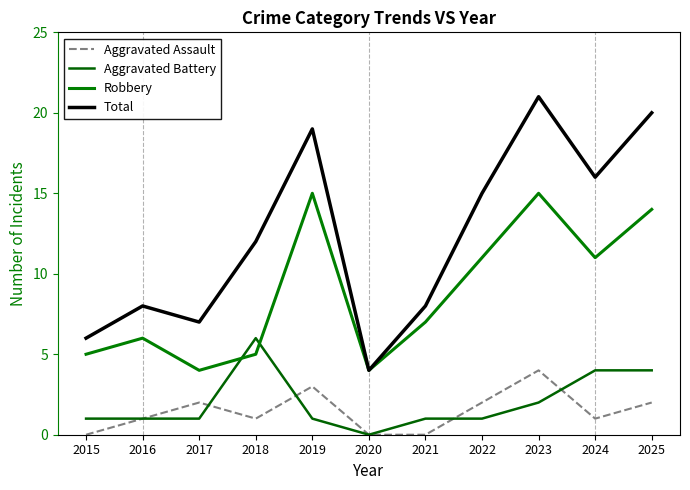

What are all the series names shown in the legend?

Aggravated Assault, Aggravated Battery, Robbery, Total